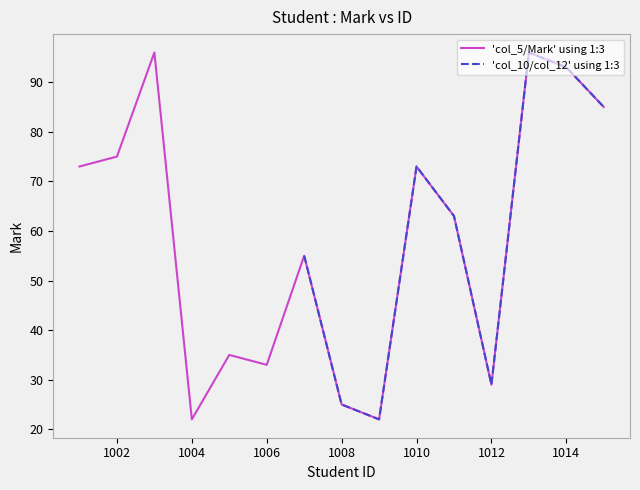

What is the maximum value for 'col_10/col_12' using 1:3?

96